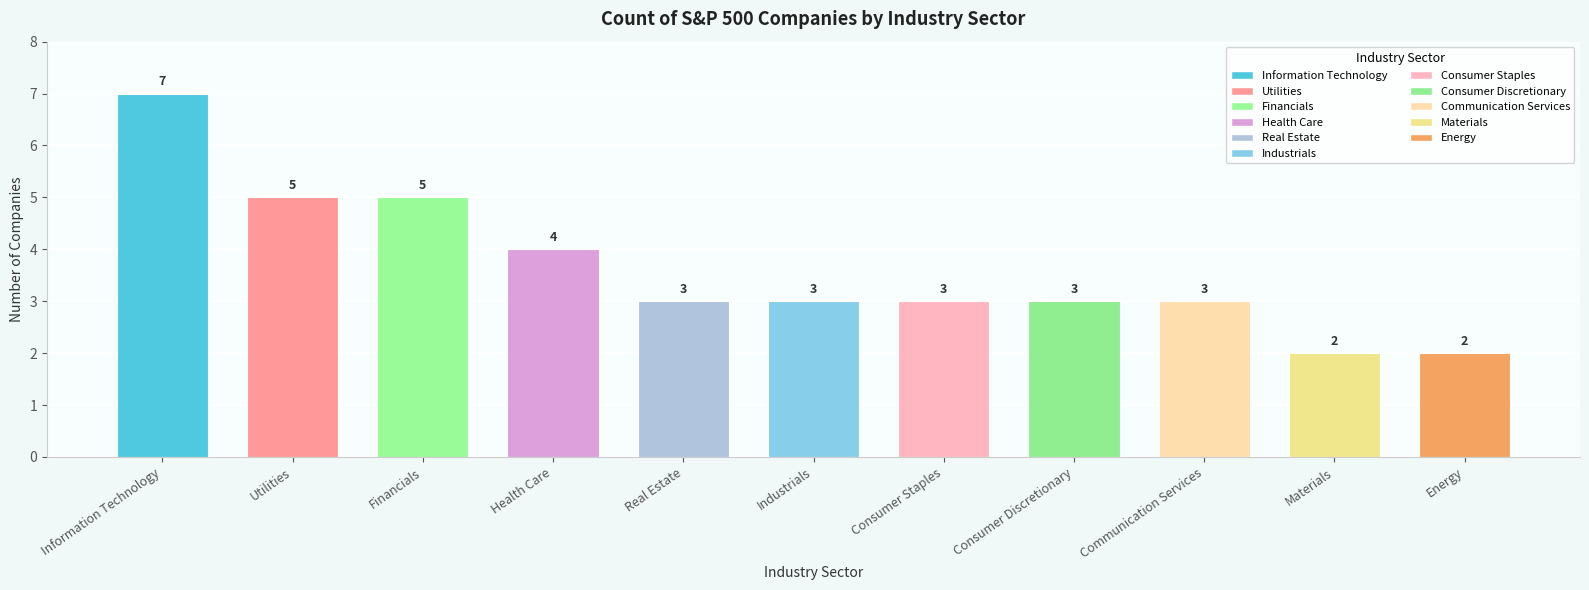

What is the greatest value displayed?

7